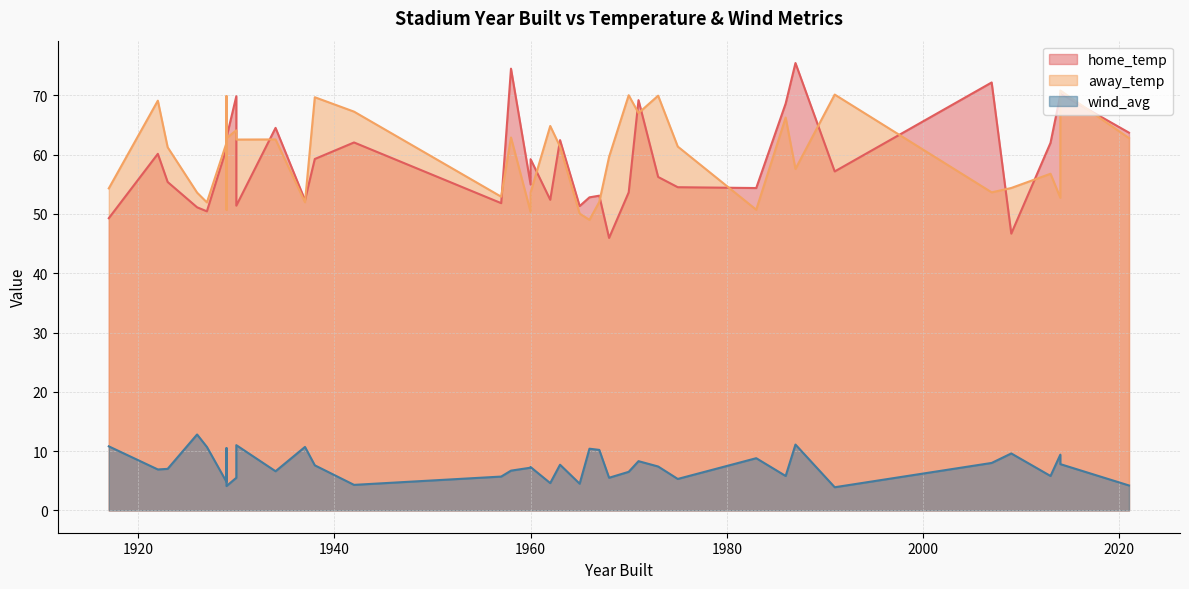

Between 1957 and 1983, which is larger?

1983